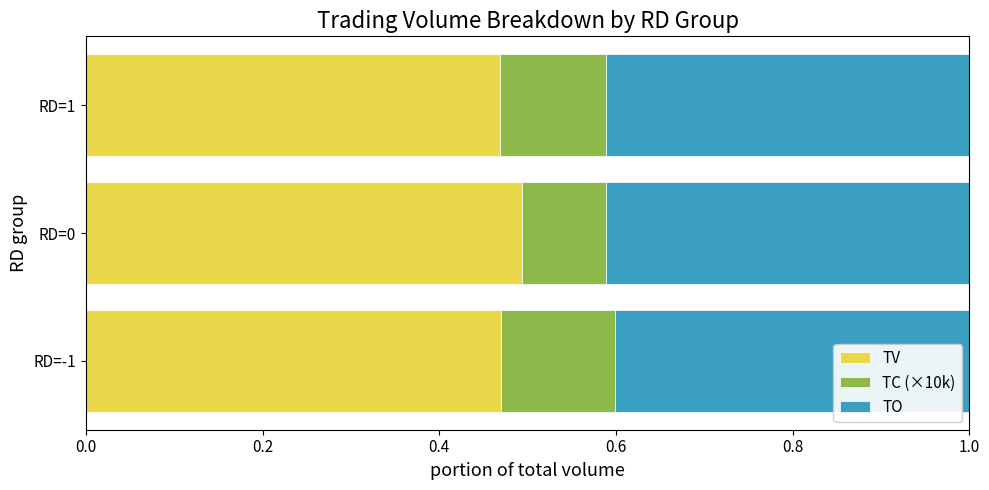

What is the total value across all series at RD=-1?

1.0